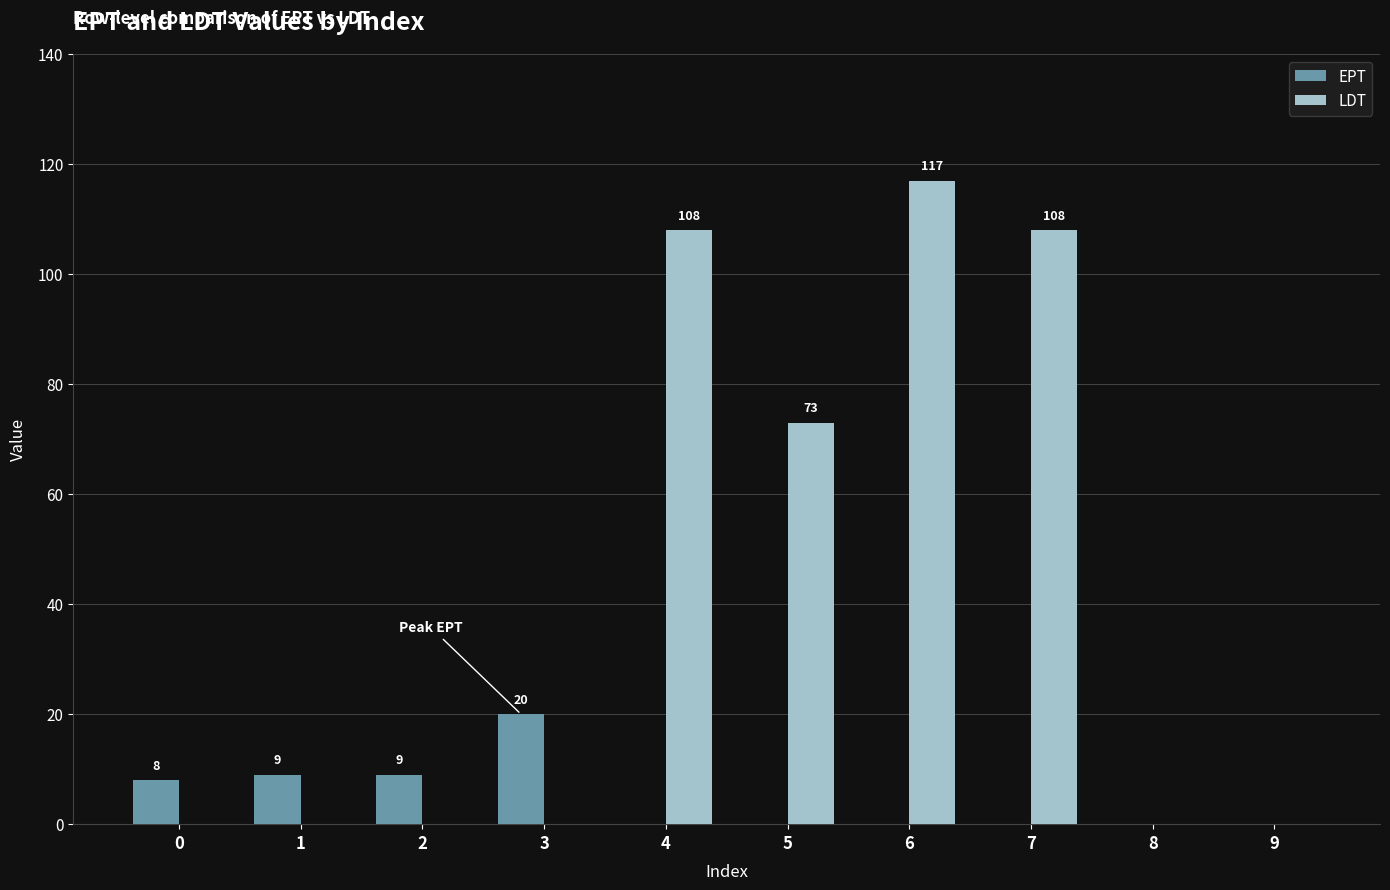

What is the total value across all series at 3?

20